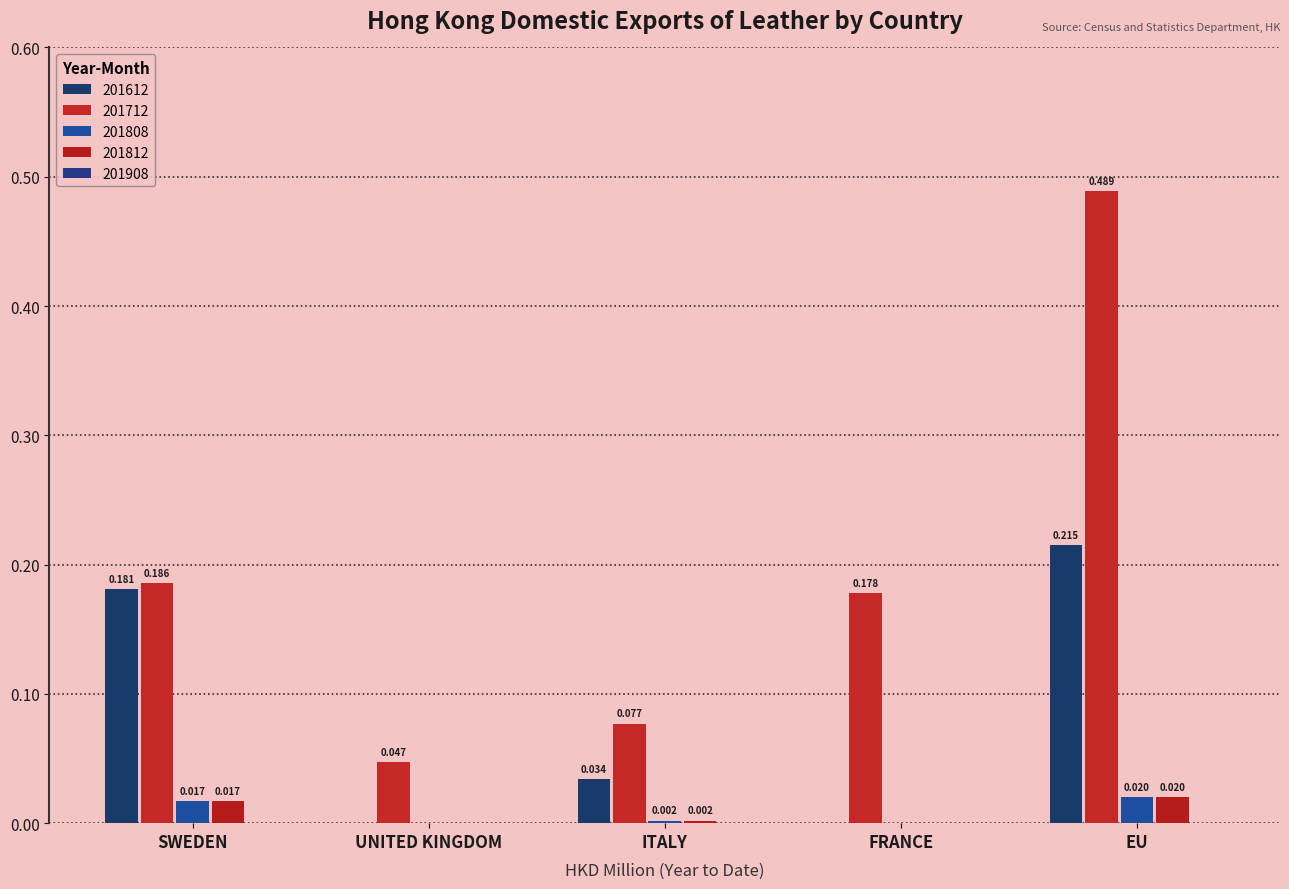

Are the bars horizontal?

No